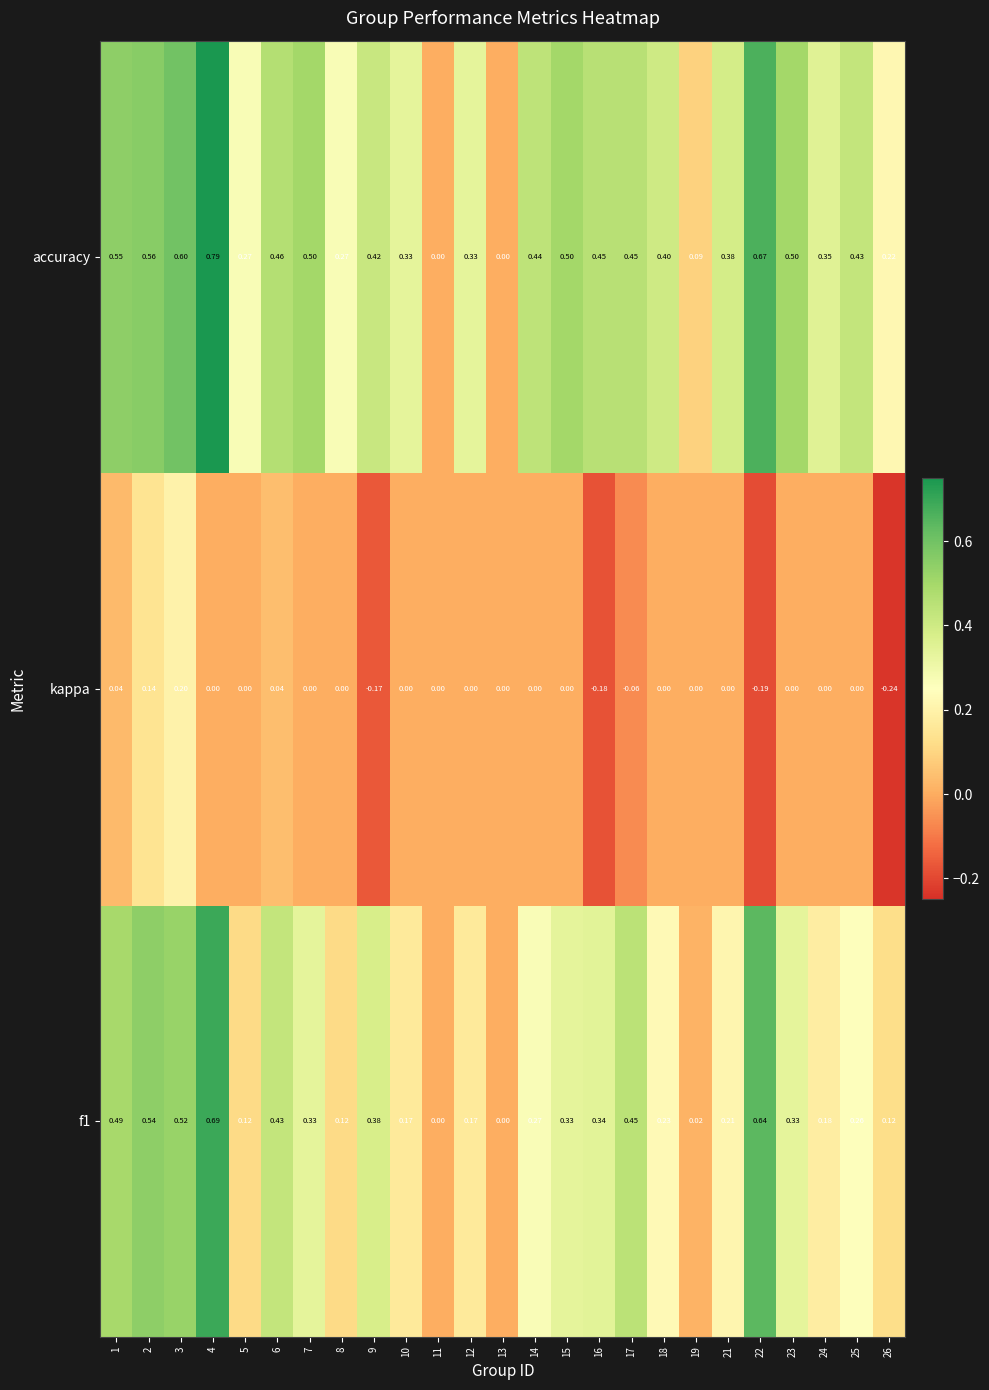

Which series has the largest range (max minus min)?

accuracy